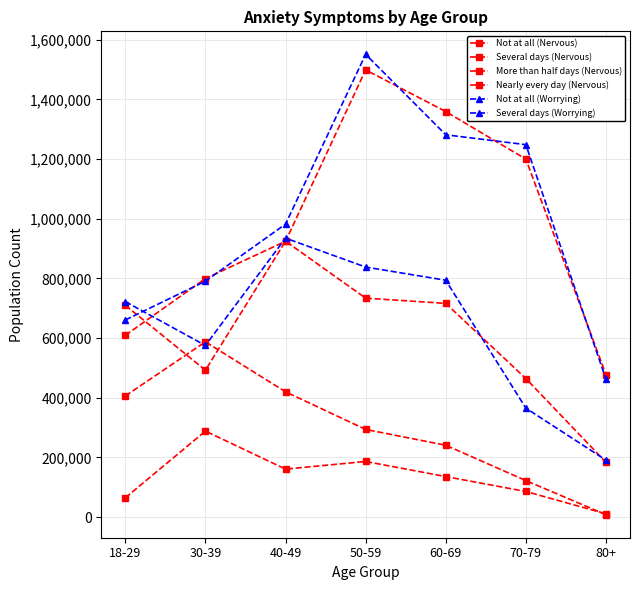

What is the maximum value shown in the chart?

1550816